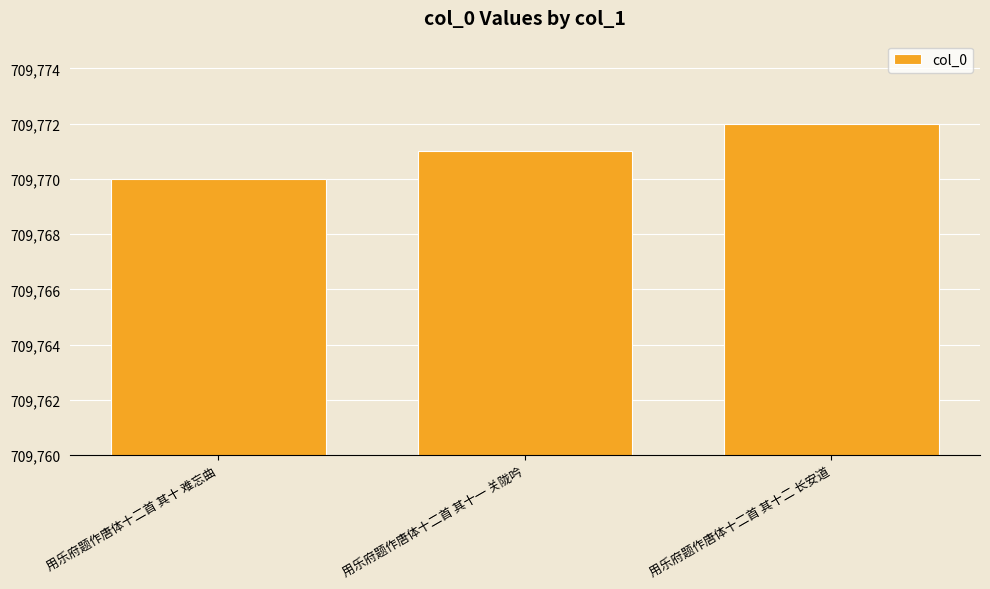

What is the difference between the values at 用乐府题作唐体十二首 其十一 关陇吟 and 用乐府题作唐体十二首 其十二 长安道?

1